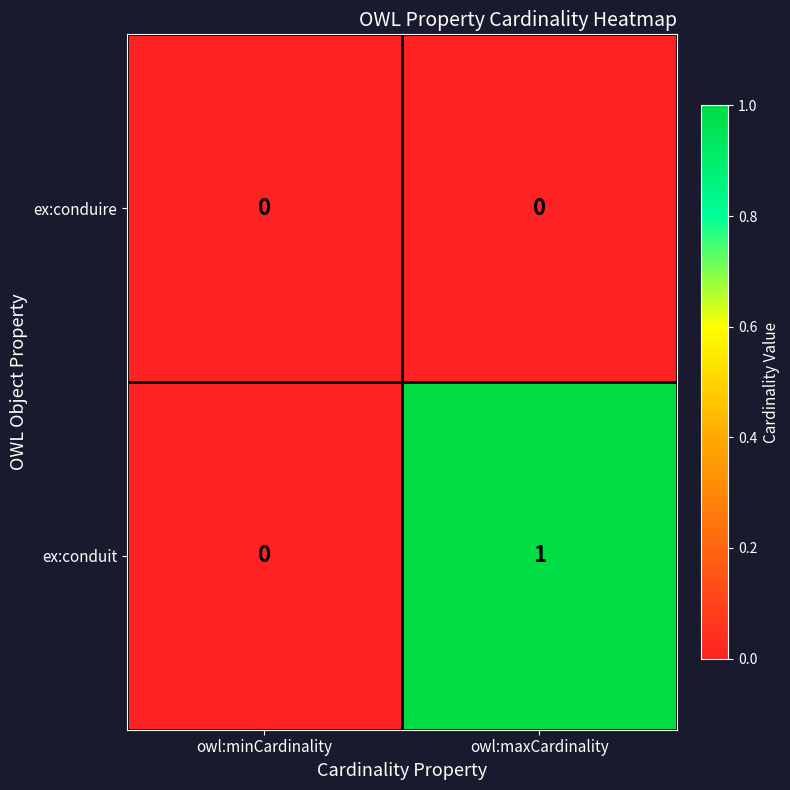

The ex:conduit series shows 1 at owl:maxCardinality. True or false?

True